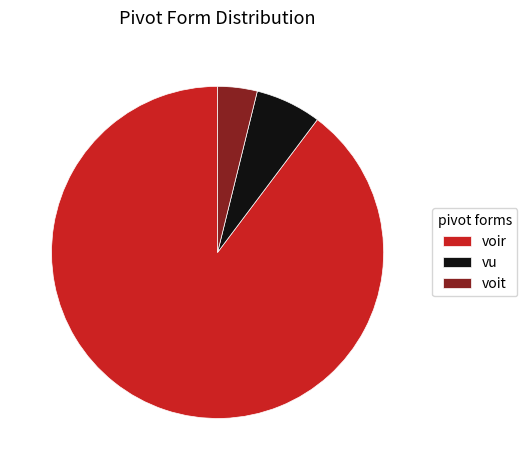

Which category has the smallest portion of the pie?

voit